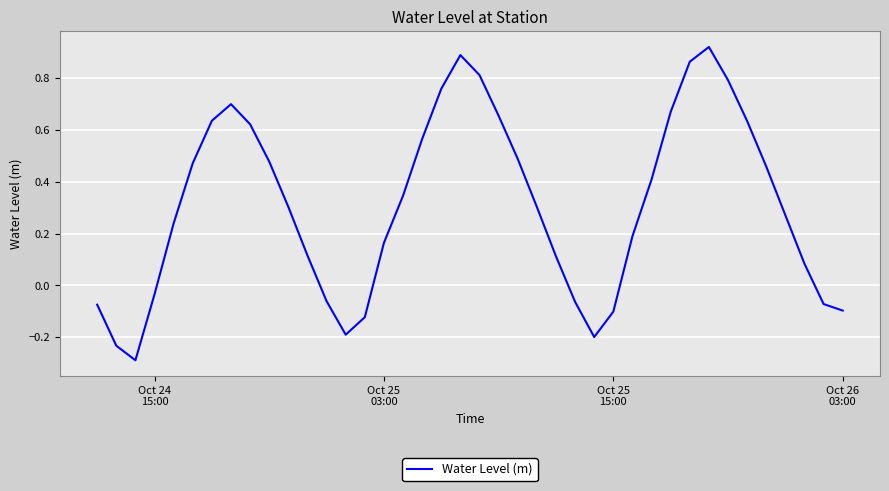

What is the smallest value displayed?

-0.3